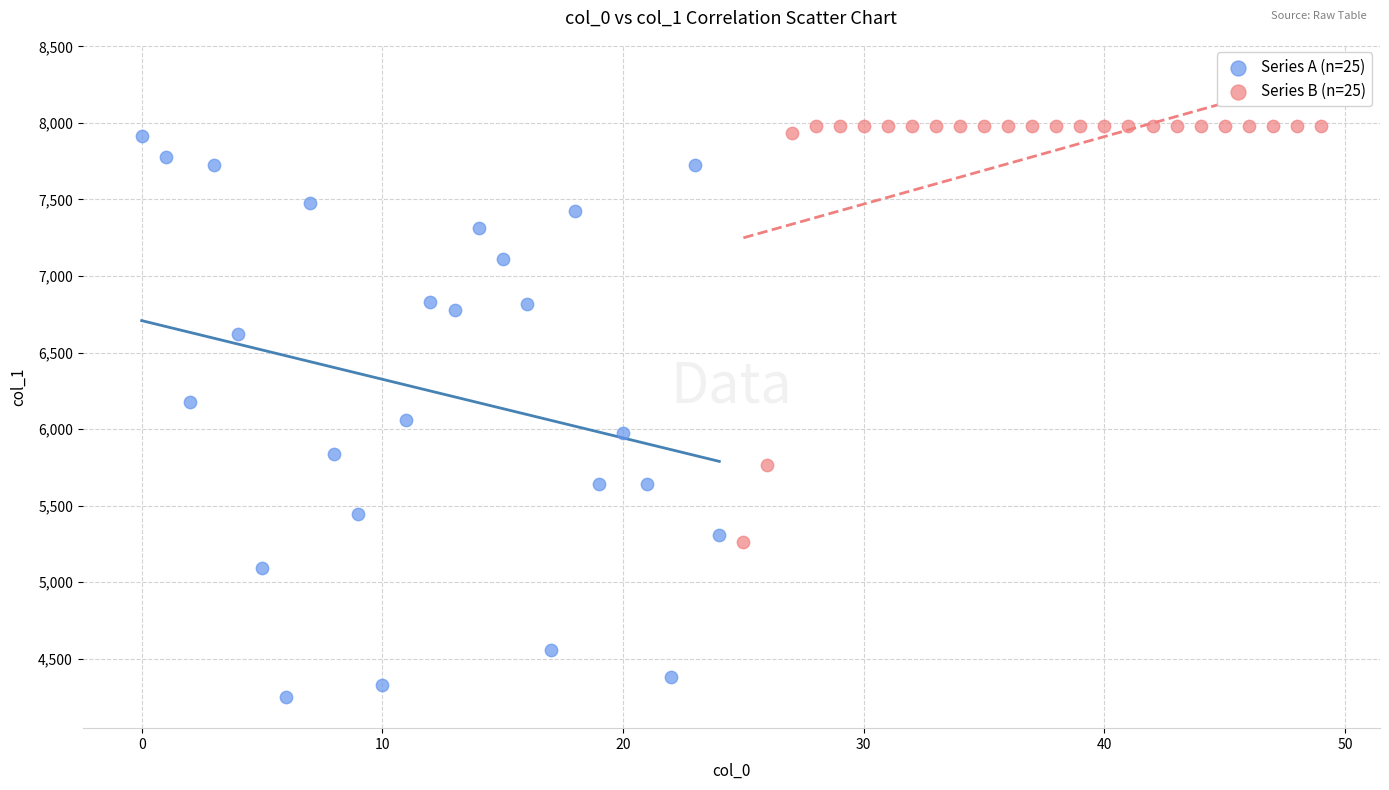

Which series reaches the minimum Y coordinate?

Series A (n=25)